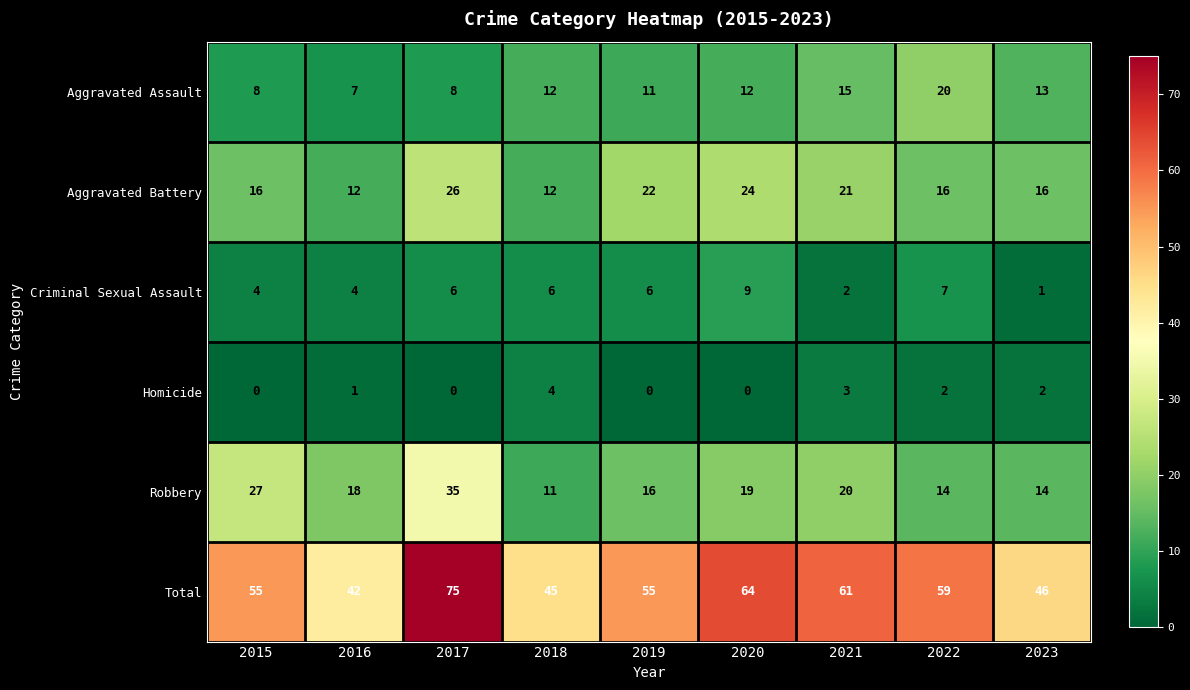

How many series are shown in this chart?

6